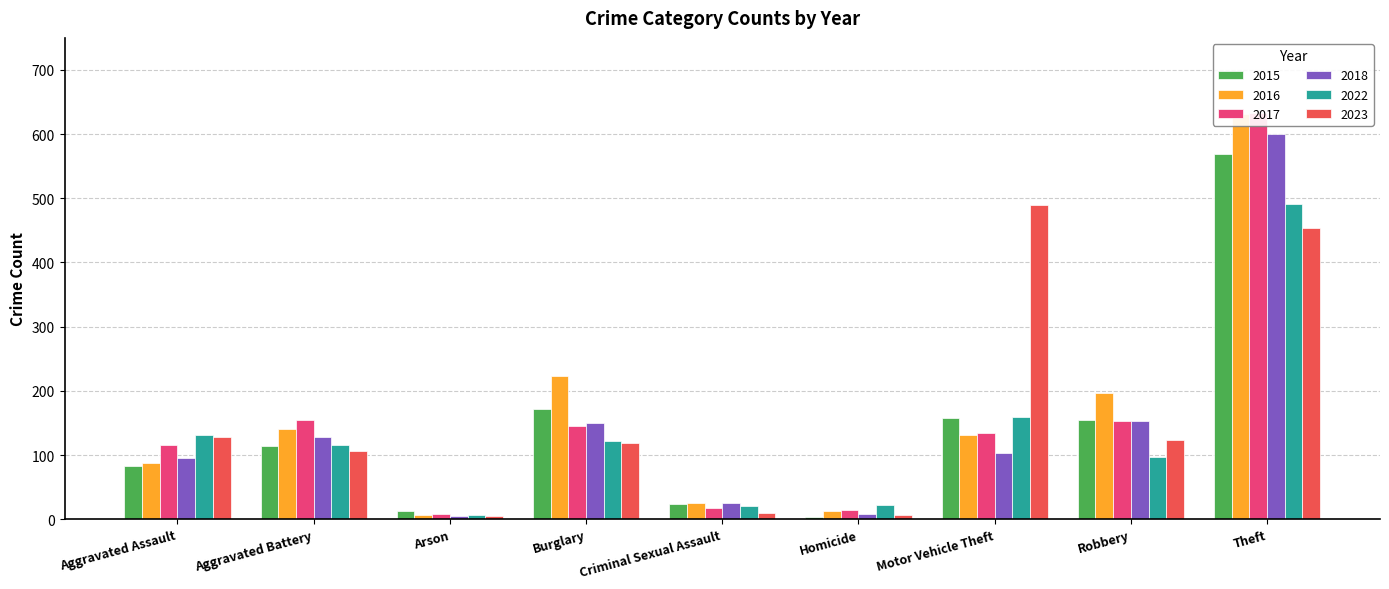

Rank the series at Motor Vehicle Theft from lowest to highest value.

2018, 2016, 2017, 2015, 2022, 2023